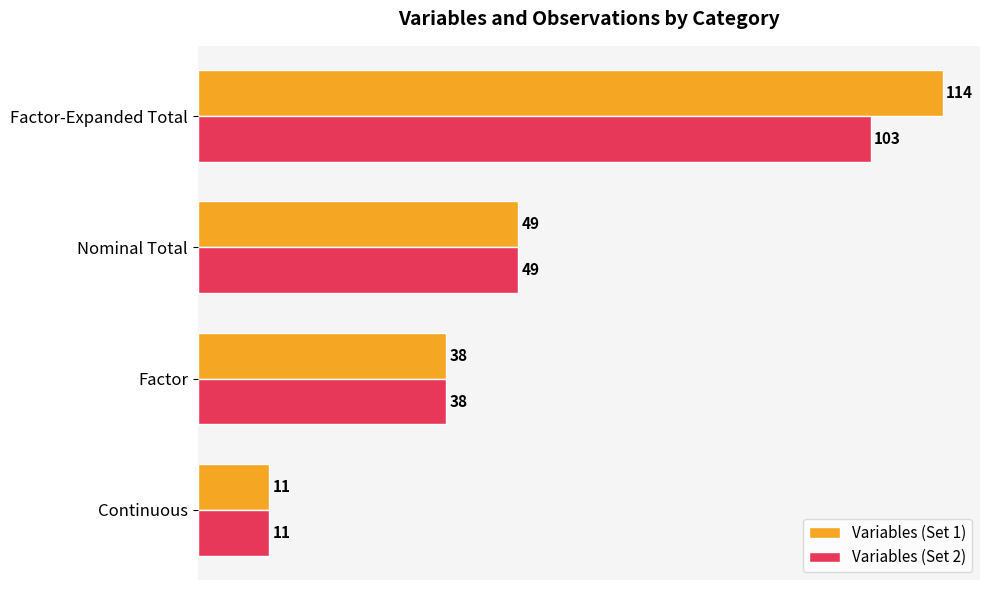

Rank the series by their average value, from highest to lowest.

Variables (Set 1), Variables (Set 2)